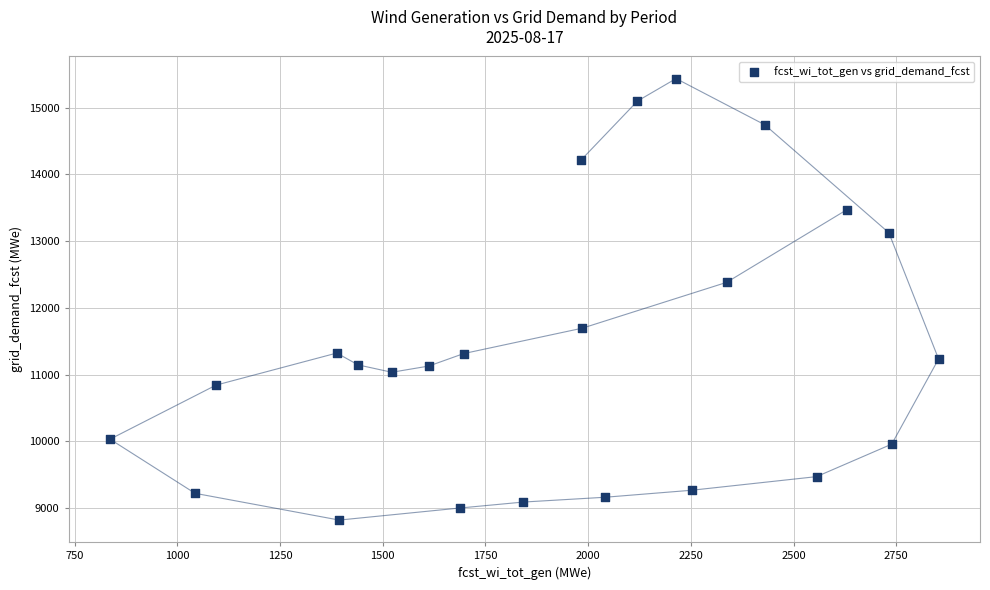

What Y value in the scatter plot is closest to 12129?

12383